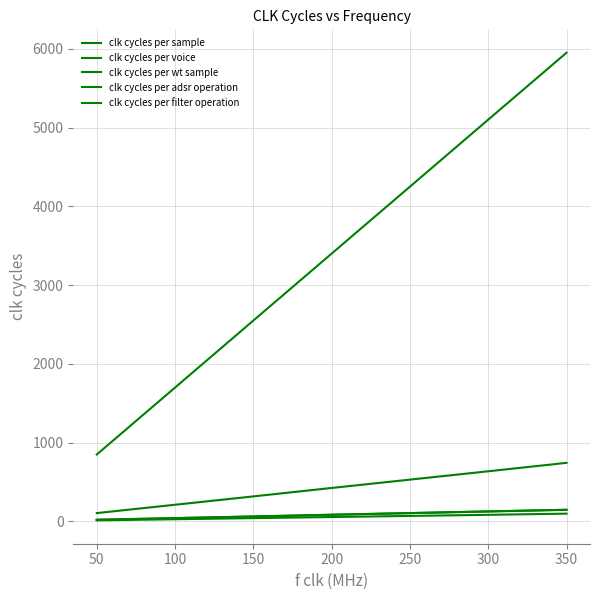

Does the chart display data point markers on the line(s)?

No